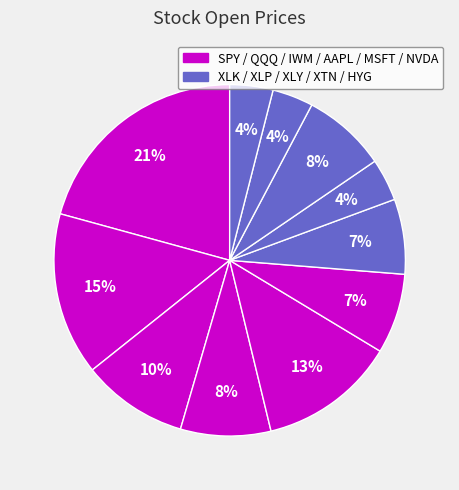

To the nearest percent, what is the difference between the largest and smallest slice percentages?

17%